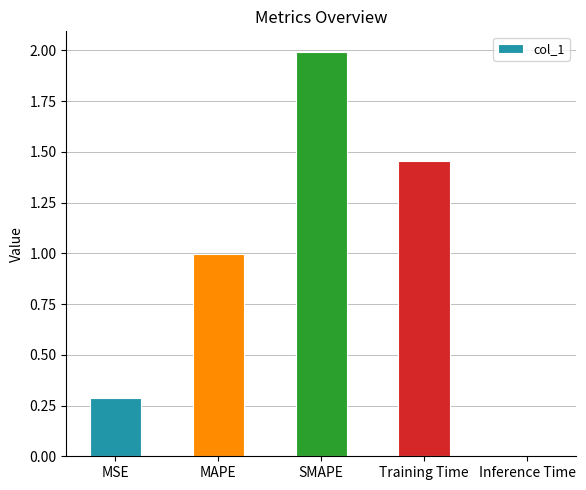

The value at MAPE is 1.0. True or false?

True